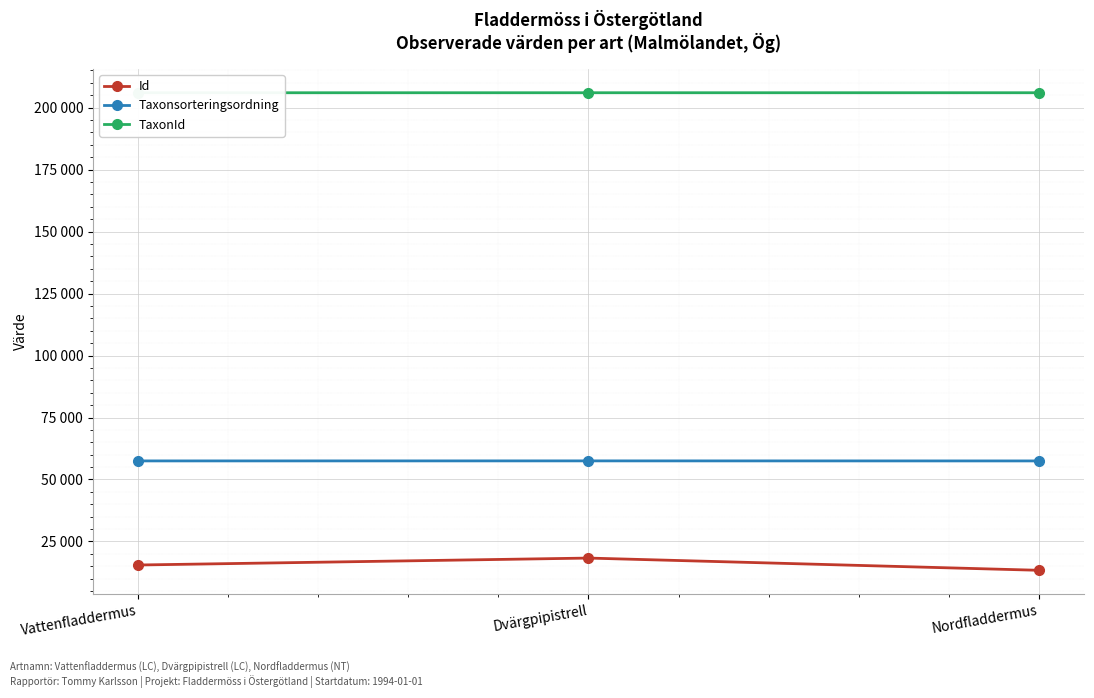

The value of Taxonsorteringsordning at Nordfladdermus is 24234. True or false?

False